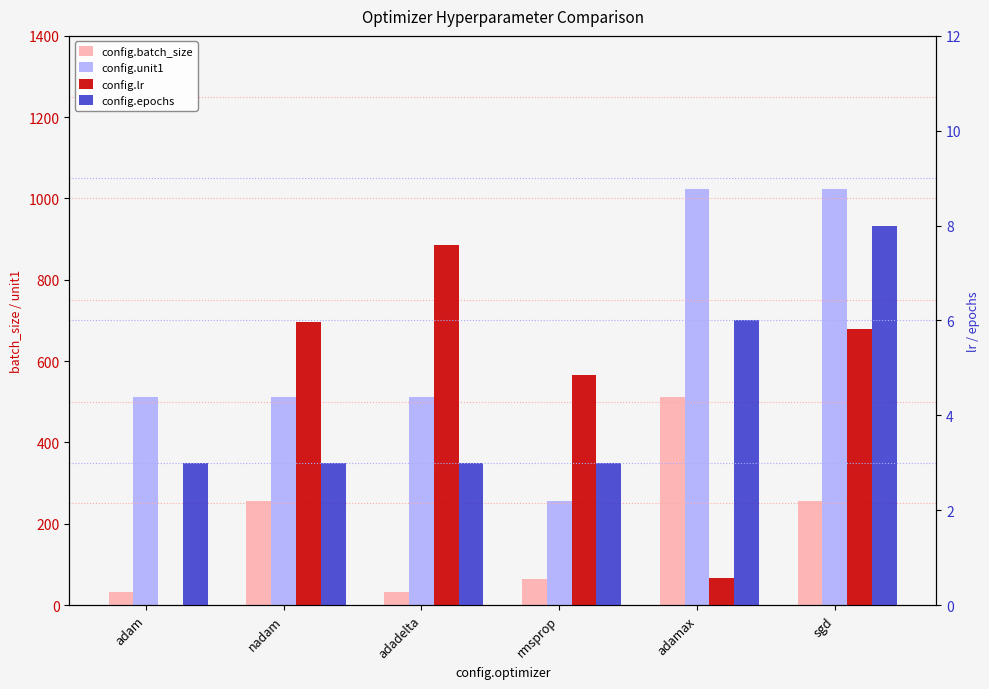

At adadelta, list the series in order from largest to smallest.

config.unit1, config.batch_size, config.lr, config.epochs